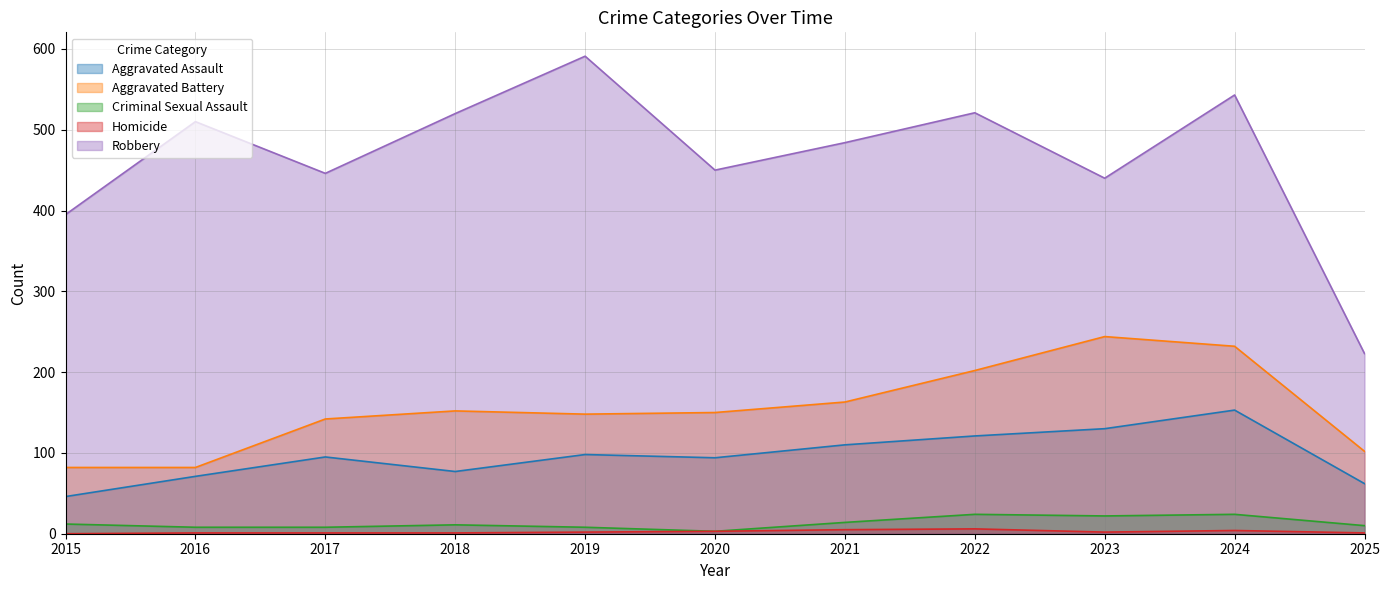

What is the value of the Aggravated Assault point at the 1st from the left?

46